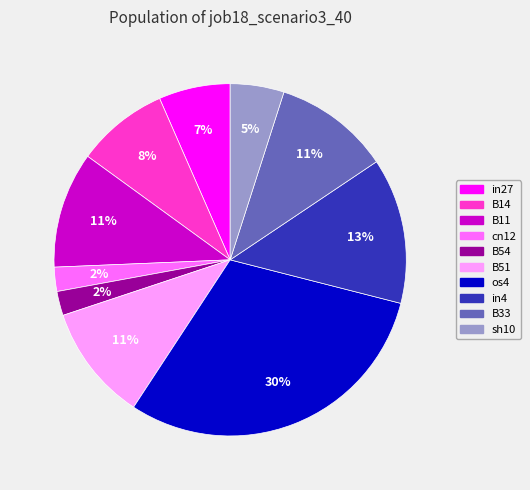

Count the number of slices in the pie.

10